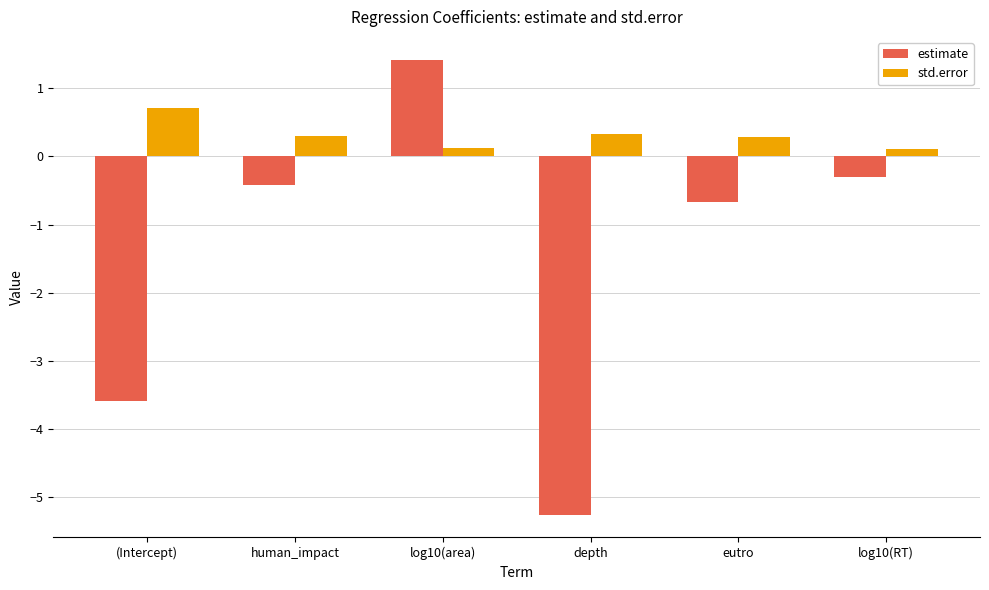

What is the value of the std.error bar at the 1st from the left?

0.7